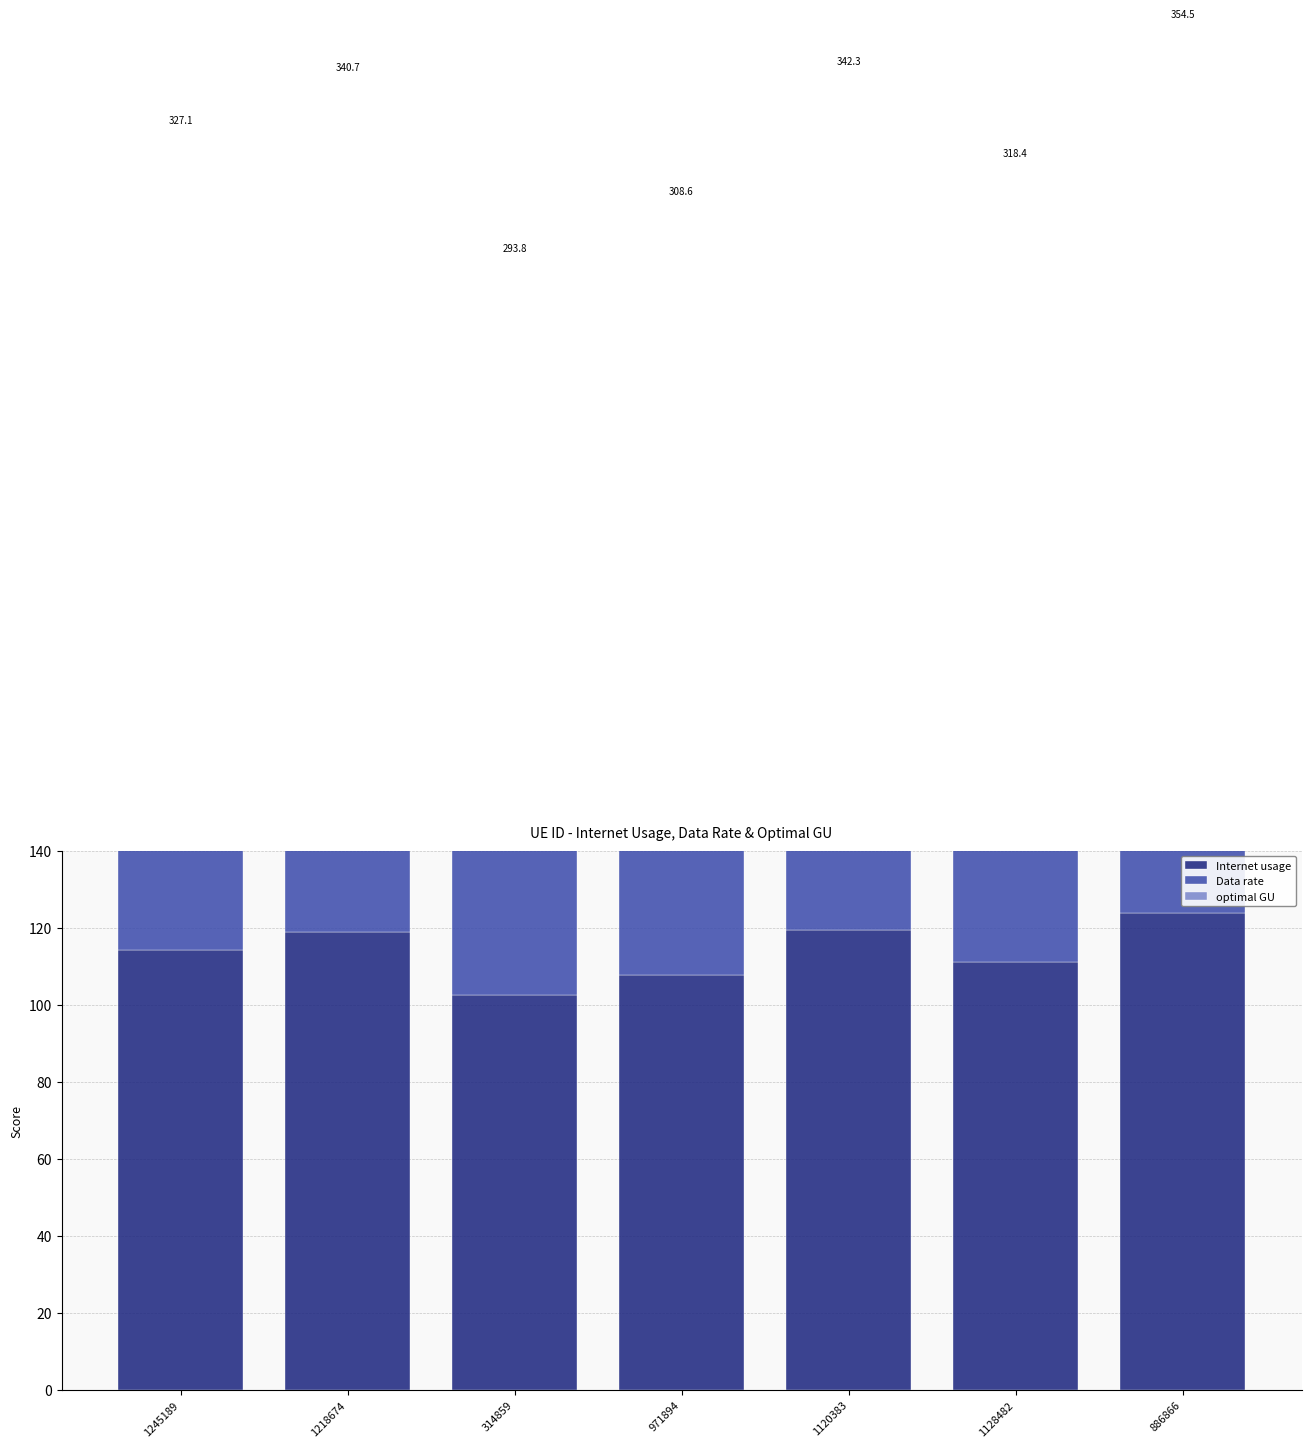

How many values in the optimal GU series exceed 108?

4